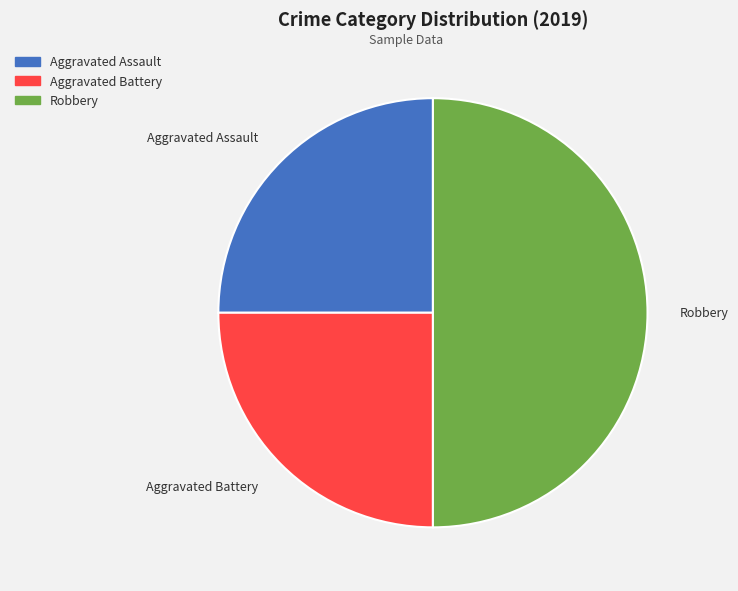

What is the ratio of the value at Aggravated Battery to the value at Aggravated Assault?

1.0